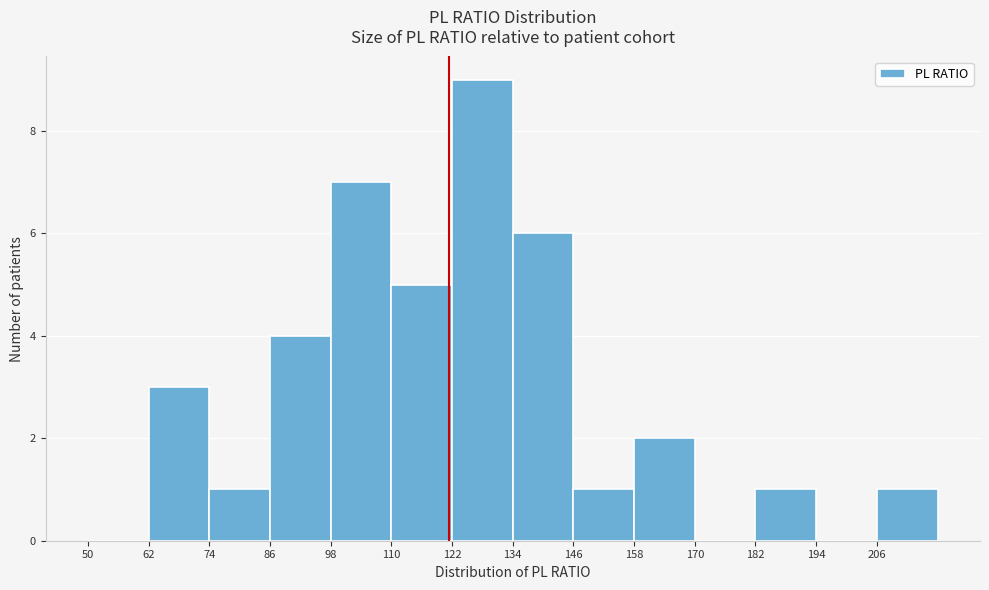

Reading left to right, transcribe this chart: for each bar, give the range it covers on the x-axis and its height. The values are not printed on the chart, so give them approximately, as read against the axis.

50 to 62: 0
62 to 74: 3
74 to 86: 1
86 to 98: 4
98 to 110: 7
110 to 122: 5
122 to 134: 9
134 to 146: 6
146 to 158: 1
158 to 170: 2
170 to 182: 0
182 to 194: 1
194 to 206: 0
206 to 218: 1